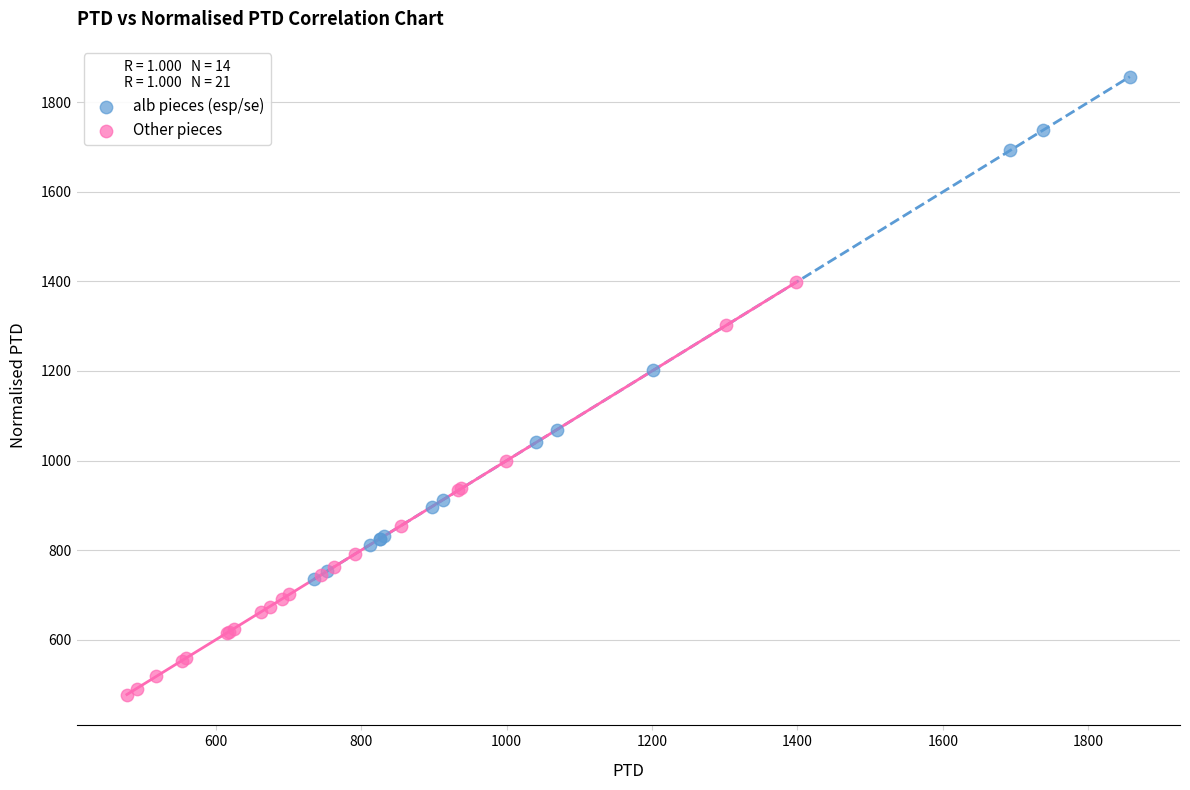

Which series reaches the minimum Y coordinate?

Other pieces